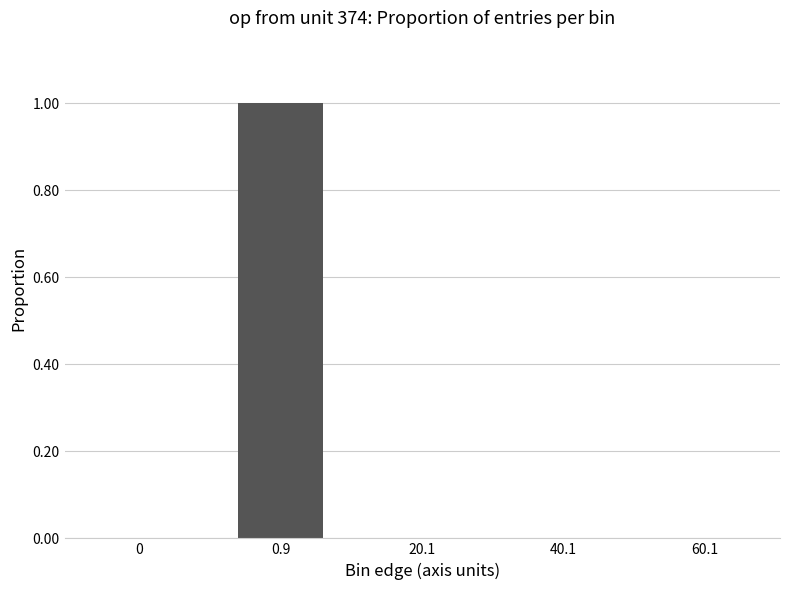

Is it true that the value at 40.1 is 0.0?

True